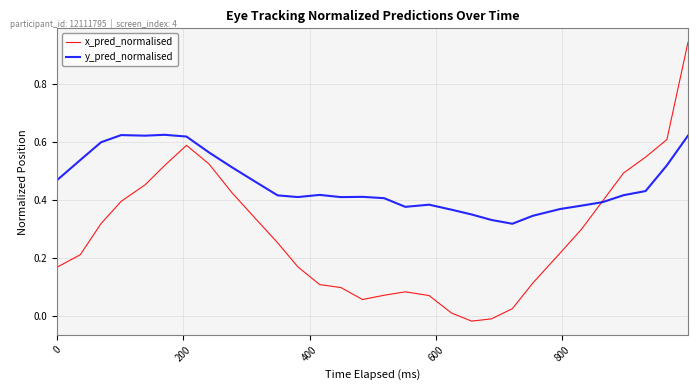

Which series has the largest range (max minus min)?

x_pred_normalised